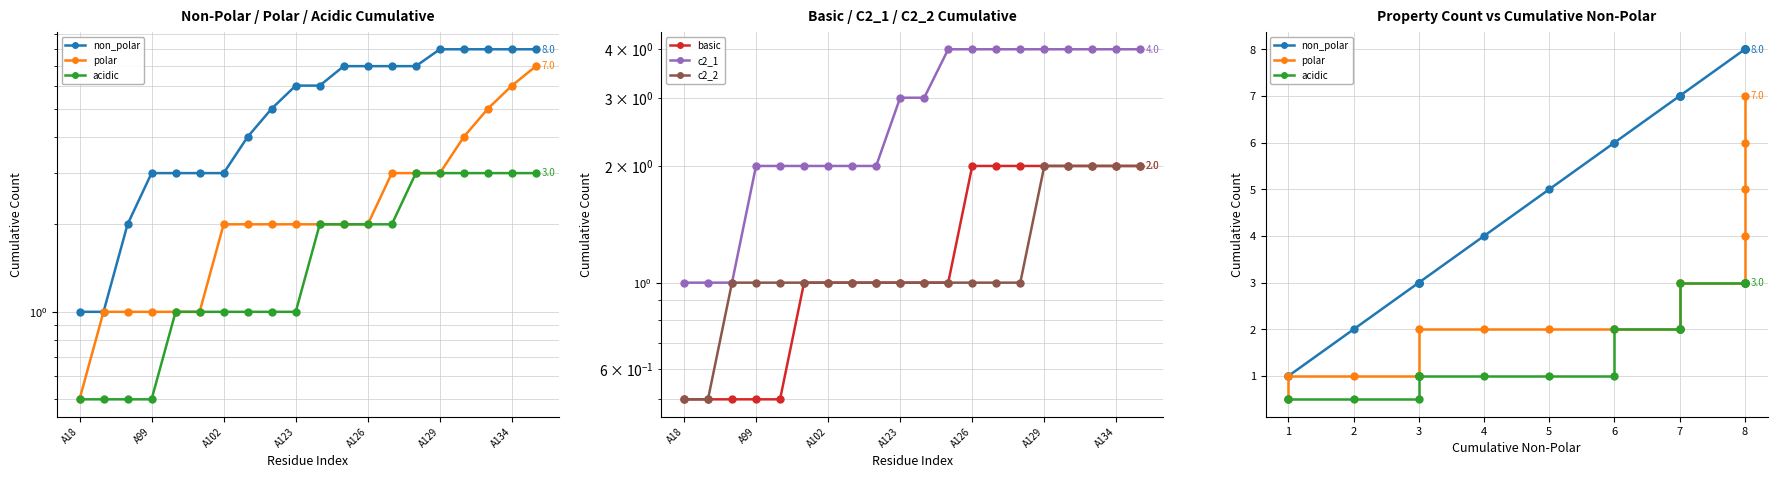

Which series has the largest total across all categories?

non_polar